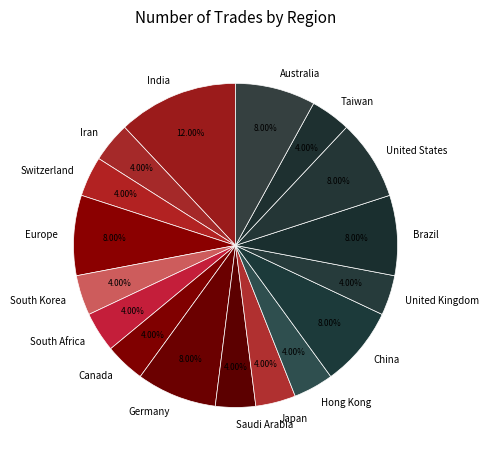

True or false: Europe accounts for 21% of the total.

False